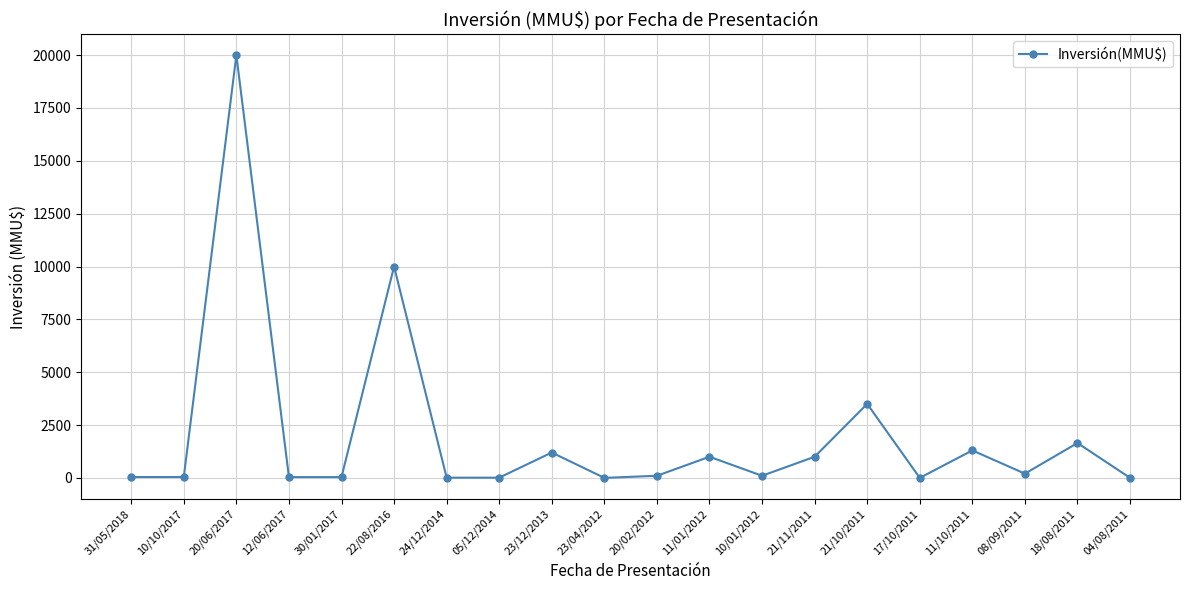

What is the label of the 11th point from the left?

20/02/2012